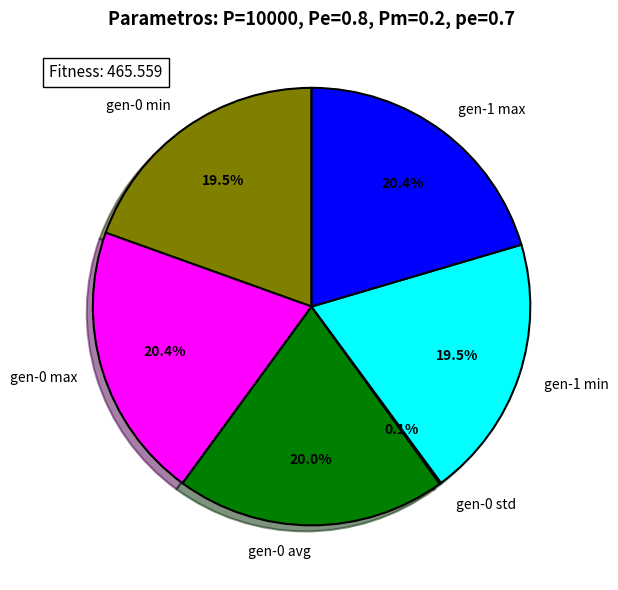

What portion of the pie excludes gen-0 max?

79.6%